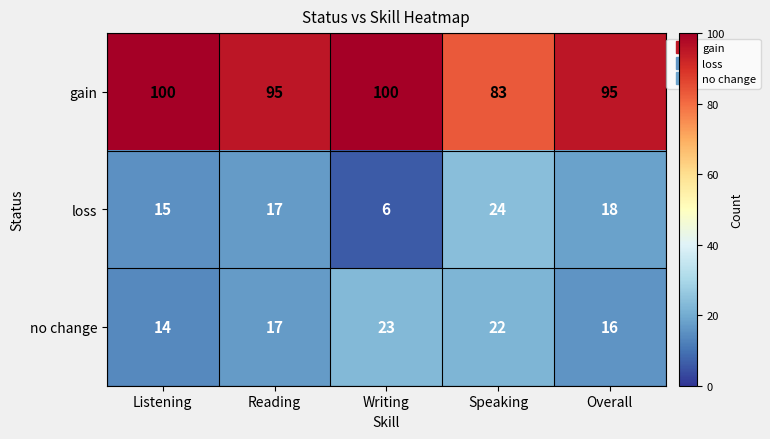

List the series in order of their peak value, lowest first.

no change, loss, gain